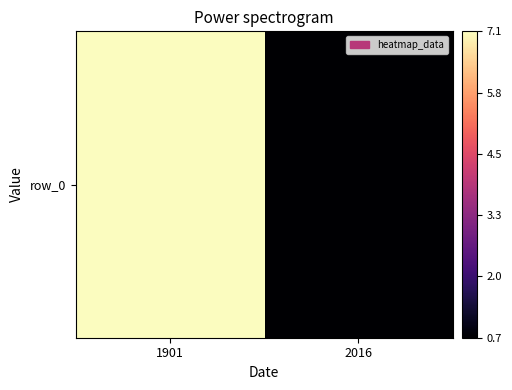

The value at 1901 is 11.3. True or false?

False